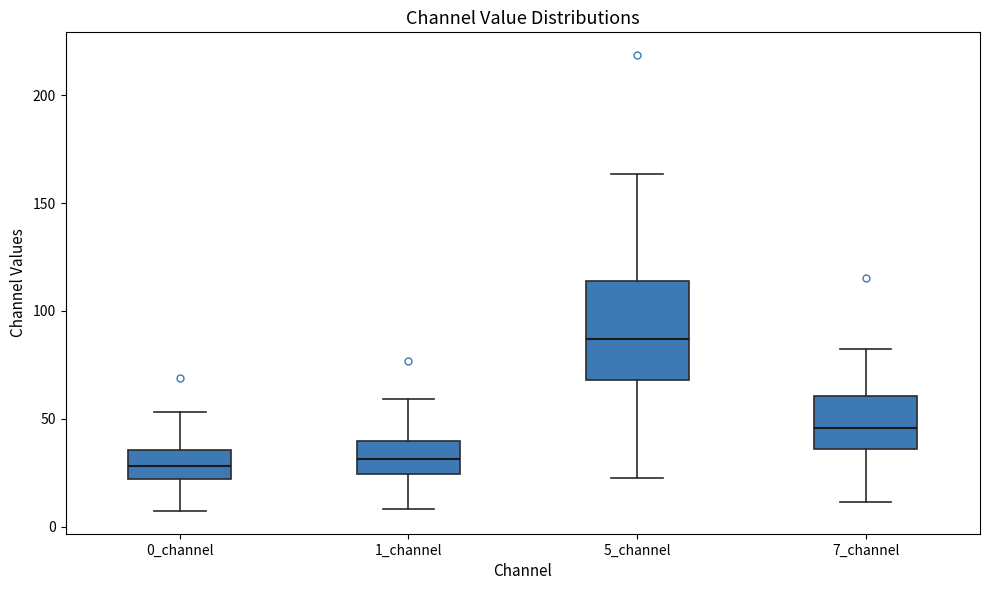

Where does the upper whisker of the box for 7_channel end on the y-axis? The values are not printed on the chart, so give them approximately, as read against the axis.

80